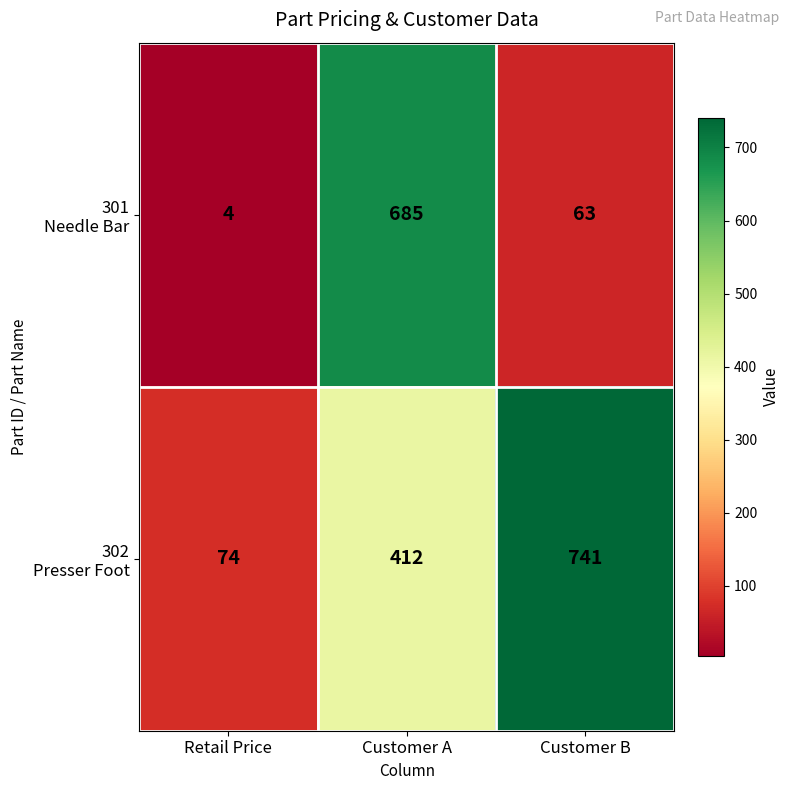

What is the total value across all series at Retail Price?

78